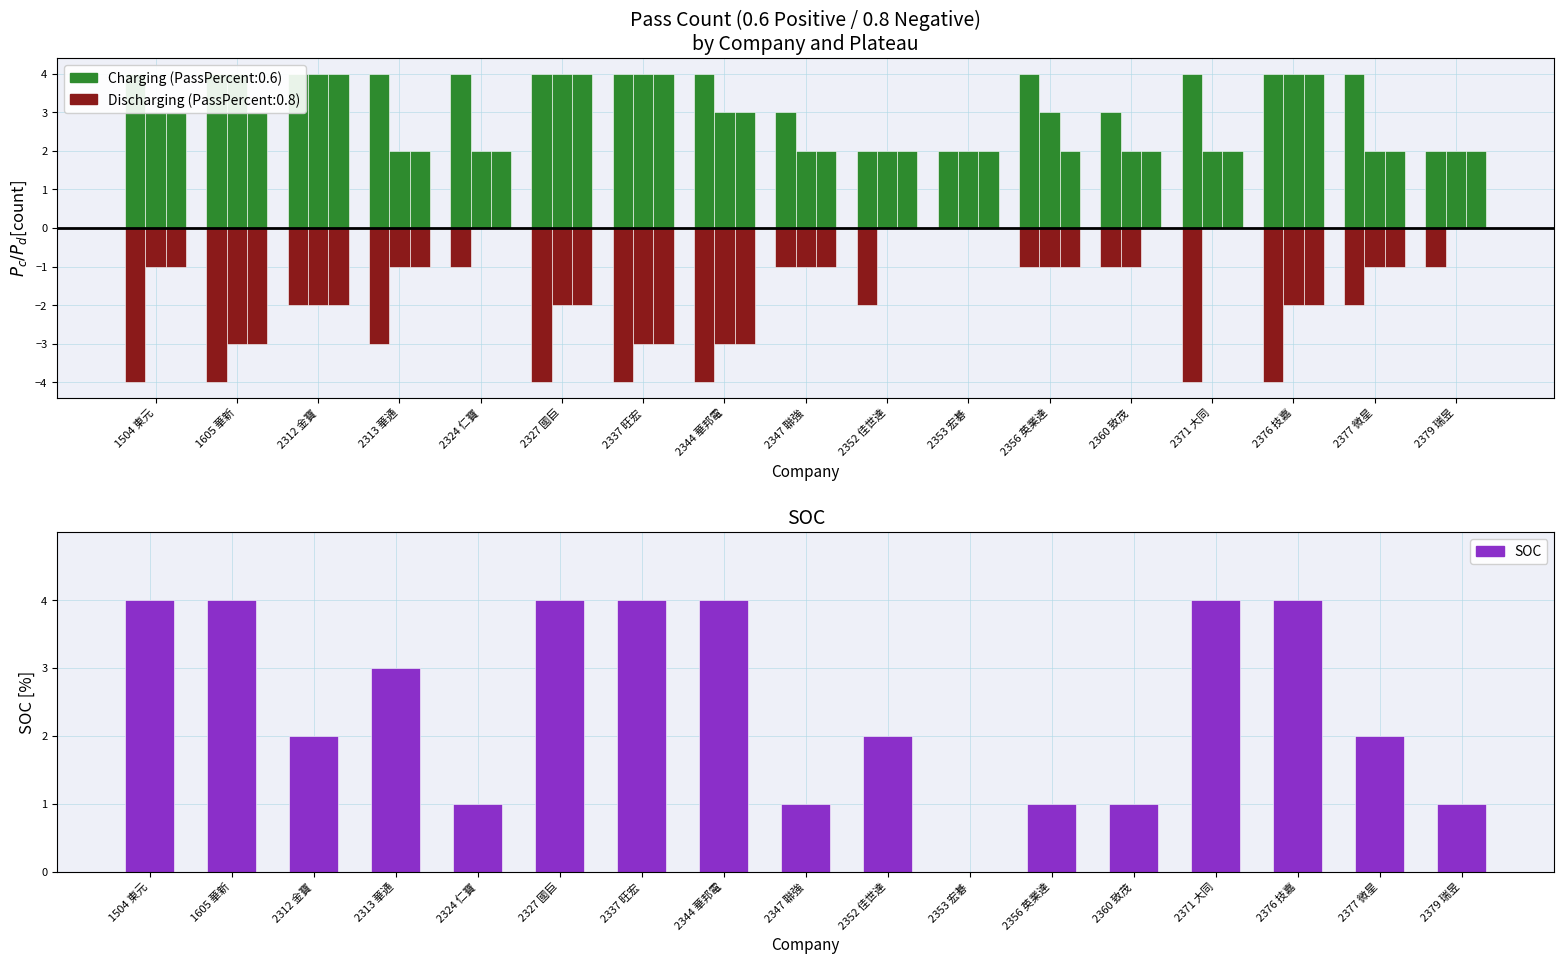

Where does the PassPercent:0.8 (Plateau=10) series first go above -2?

2324 仁寶